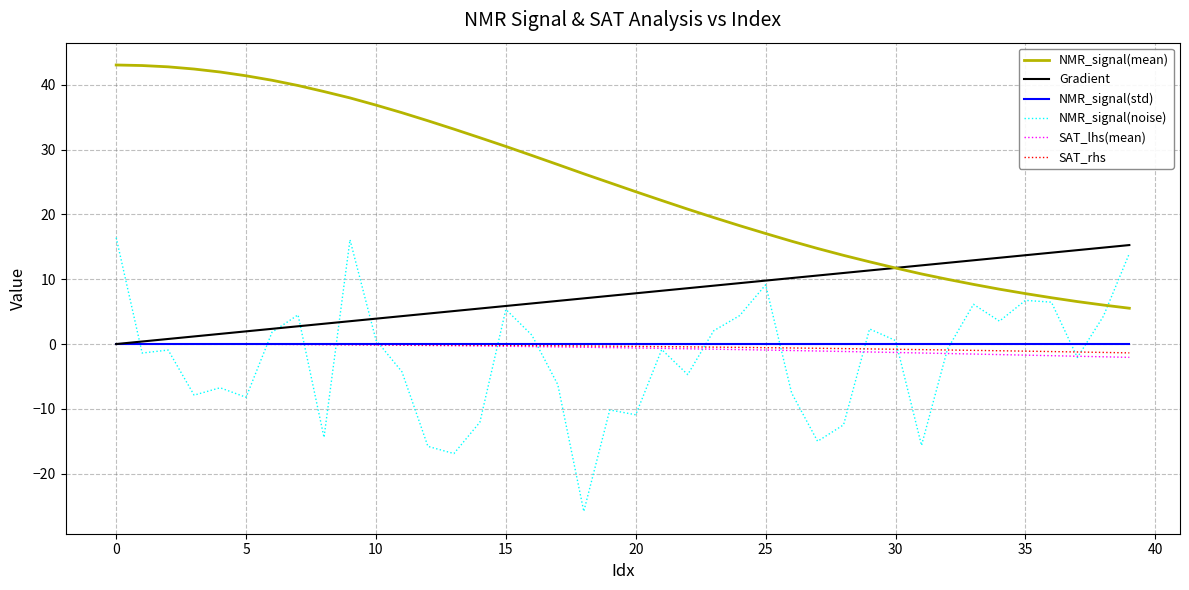

What is the maximum value for Gradient?

15.3